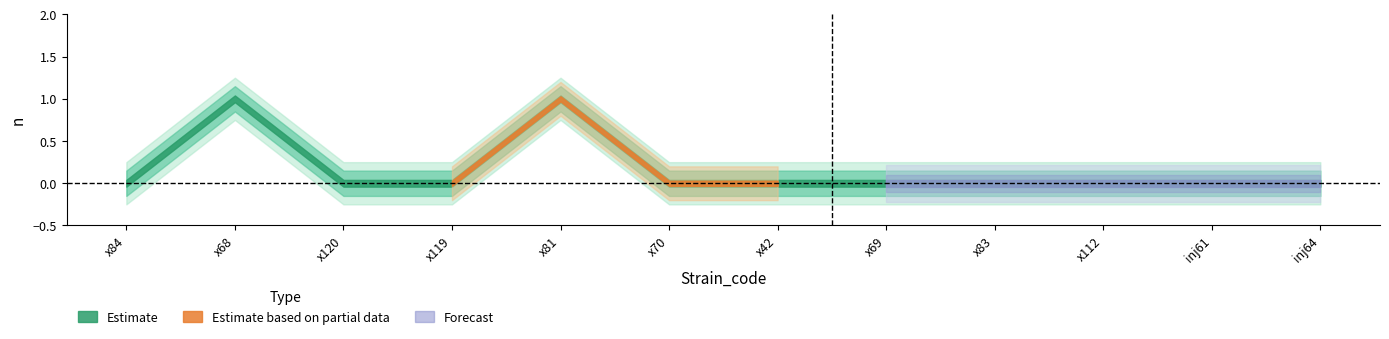

What is the label of the 6th point from the left?

x70